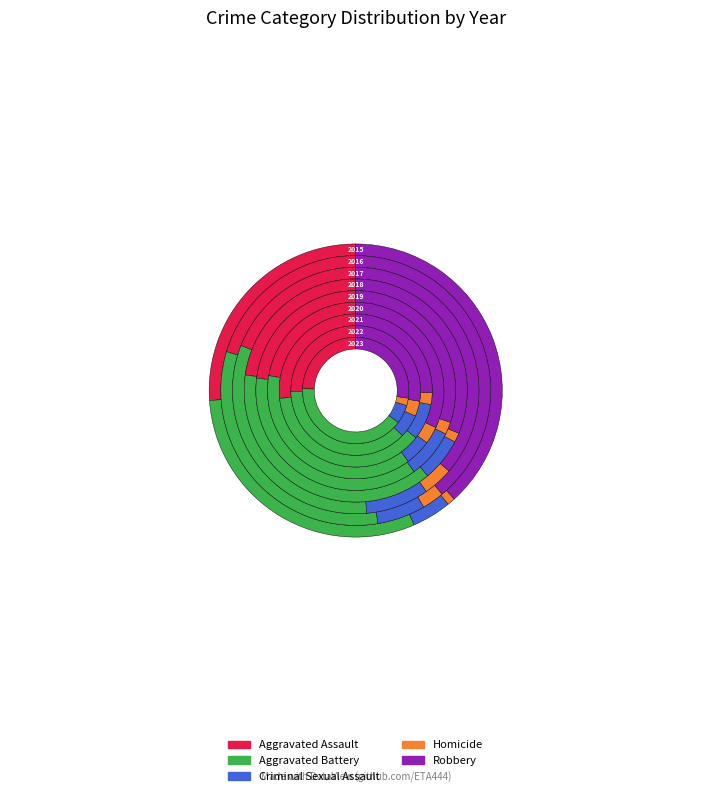

Is there a majority slice in this chart?

No